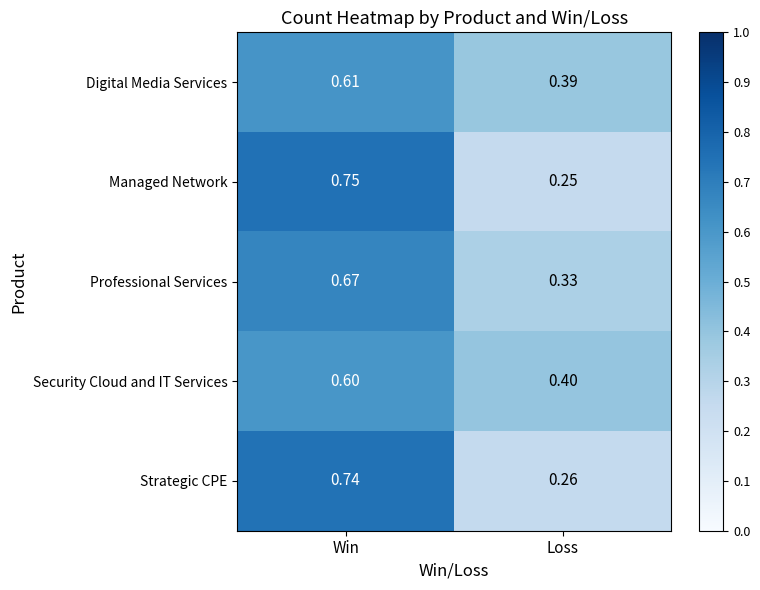

Which series has the widest spread of values?

Managed Network